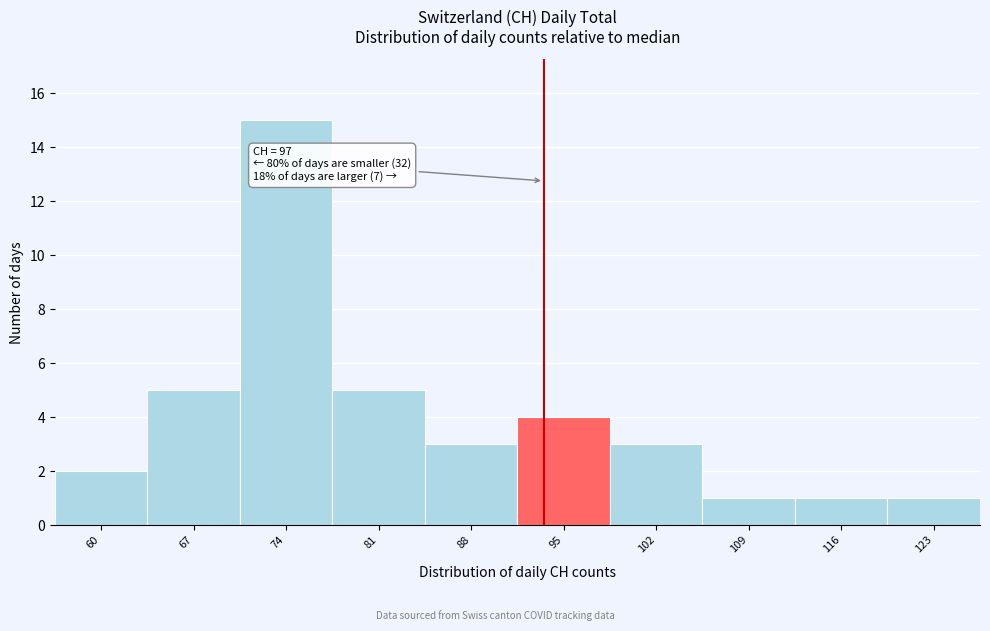

Reading left to right, what are all the values shown in this chart?

2	5	15	5	3	4	3	1	1	1